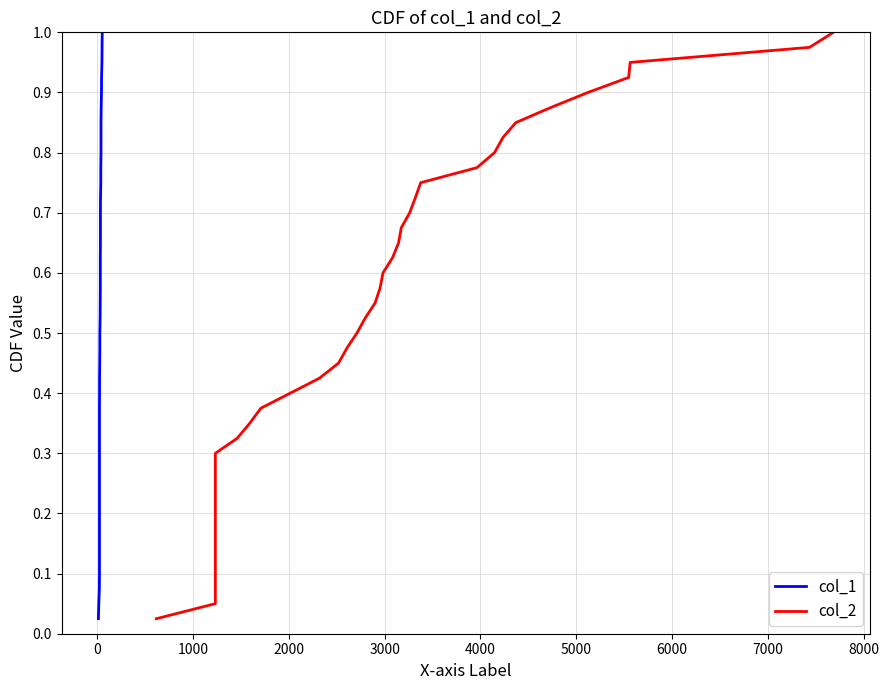

True or false: col_2 and col_1 cross at least once.

False